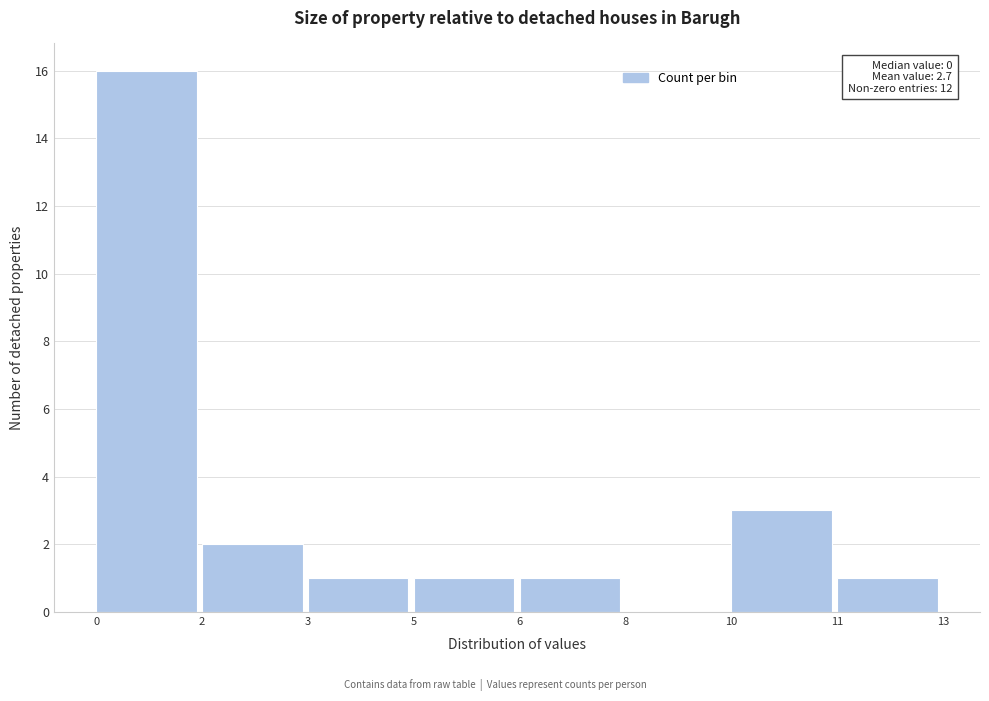

Reading left to right, extract all data points from this chart.

0=16	2=2	3=1	5=1	6=1	8=0	10=3	11=1